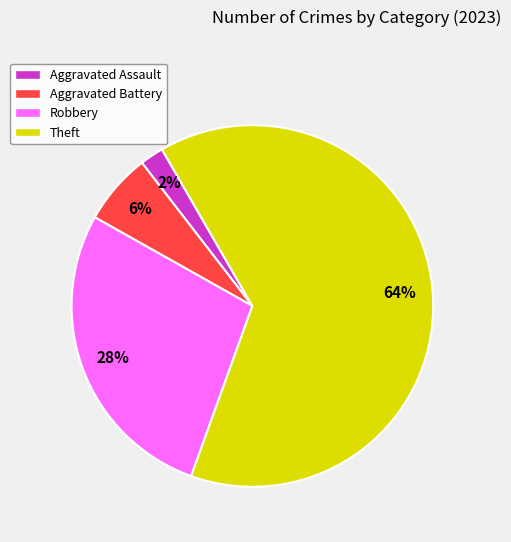

Do Robbery and Aggravated Assault together represent more than half of the pie?

No